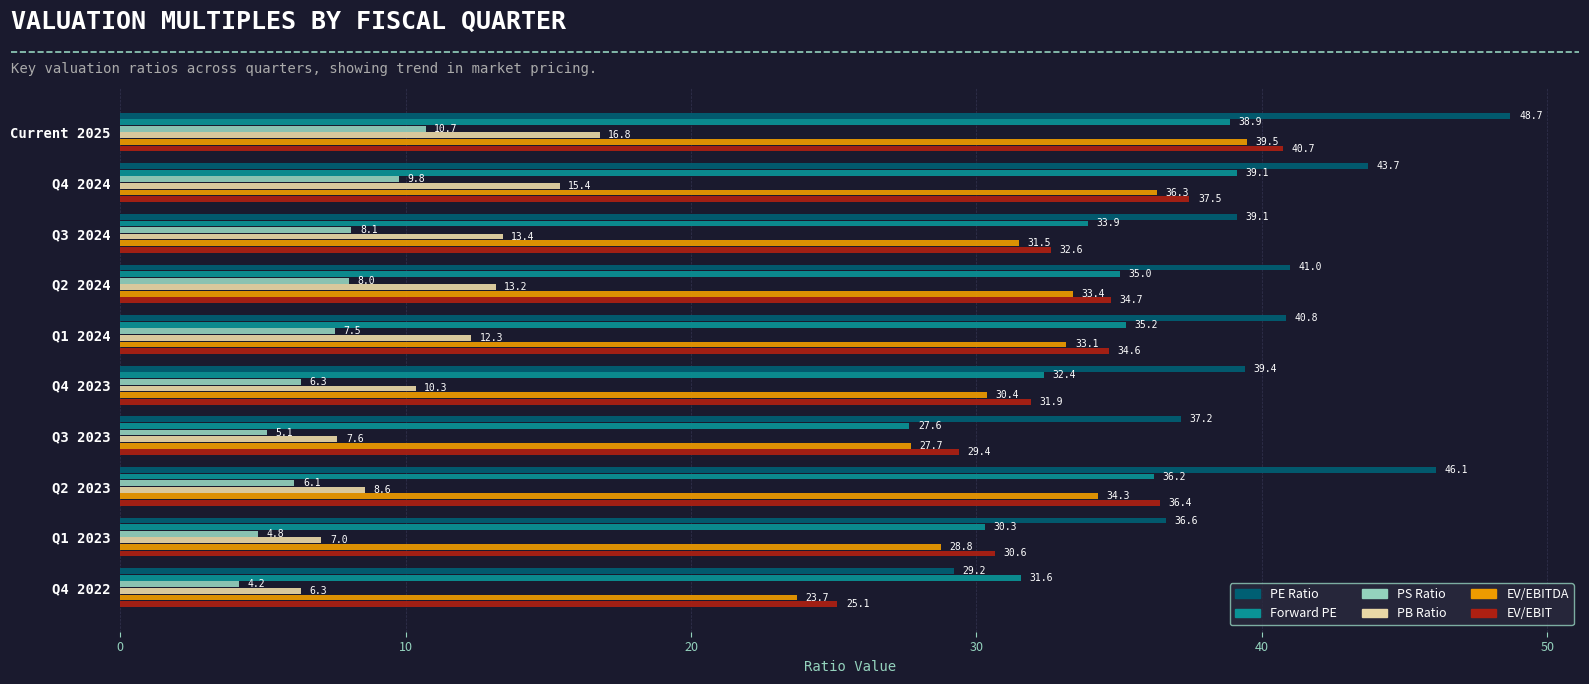

Which series has the largest total across all categories?

PE Ratio